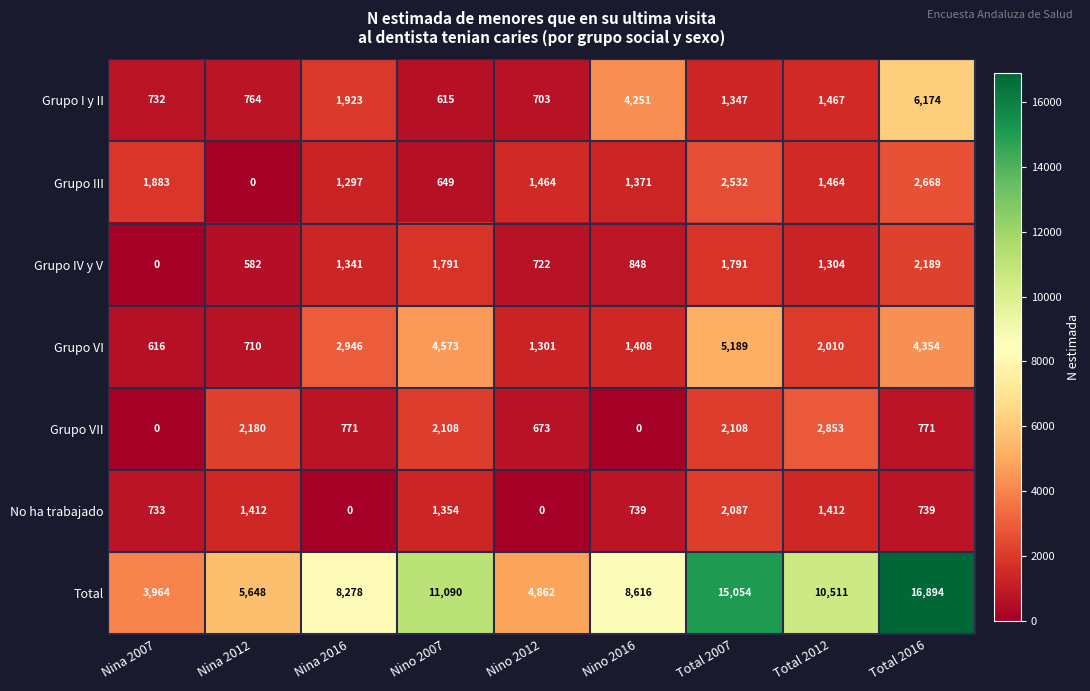

What is the sum of the Grupo I y II values at Nino 2016 and Nino 2012?

4954